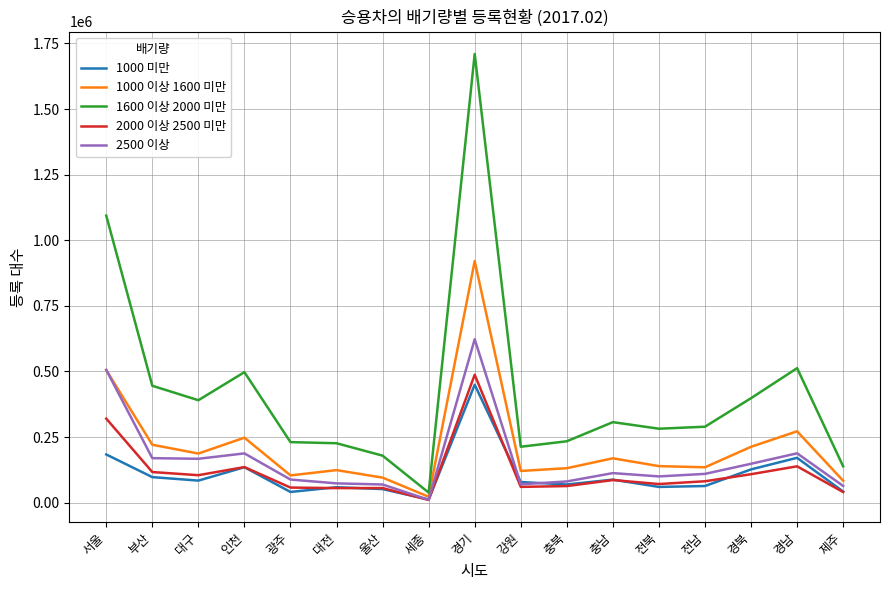

What is the highest value of the 2000 이상 2500 미만 series?

487546